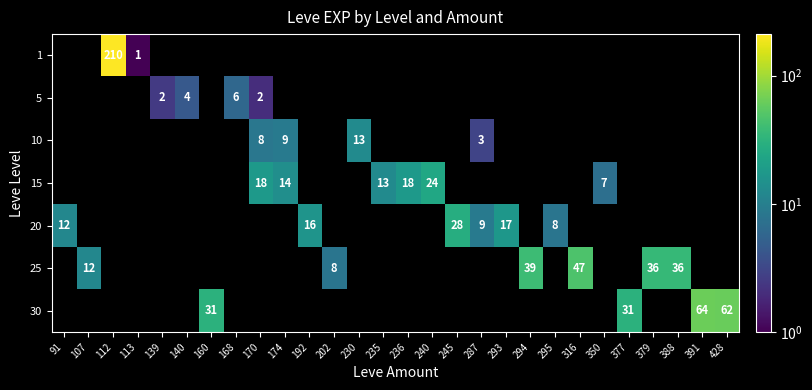

How many positive values does the 25 series have?

6